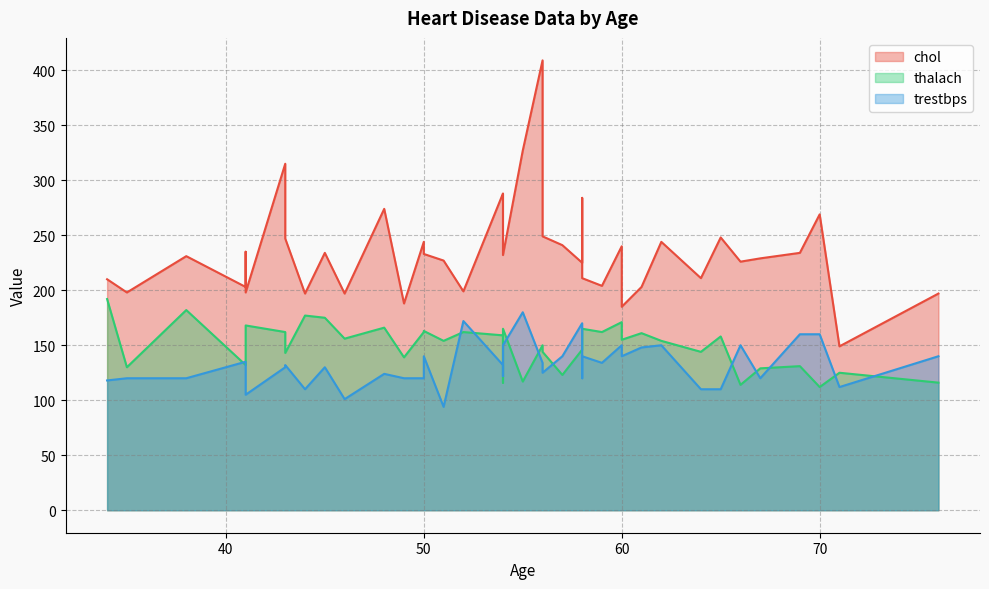

What are all the series names shown in the legend?

chol, thalach, trestbps